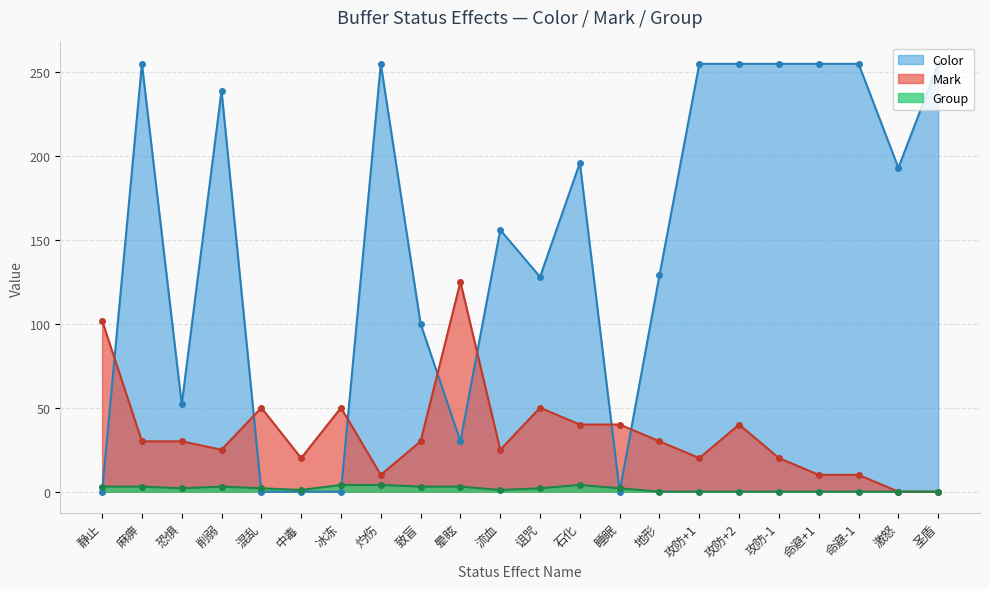

Does the chart have visible grid lines?

Yes